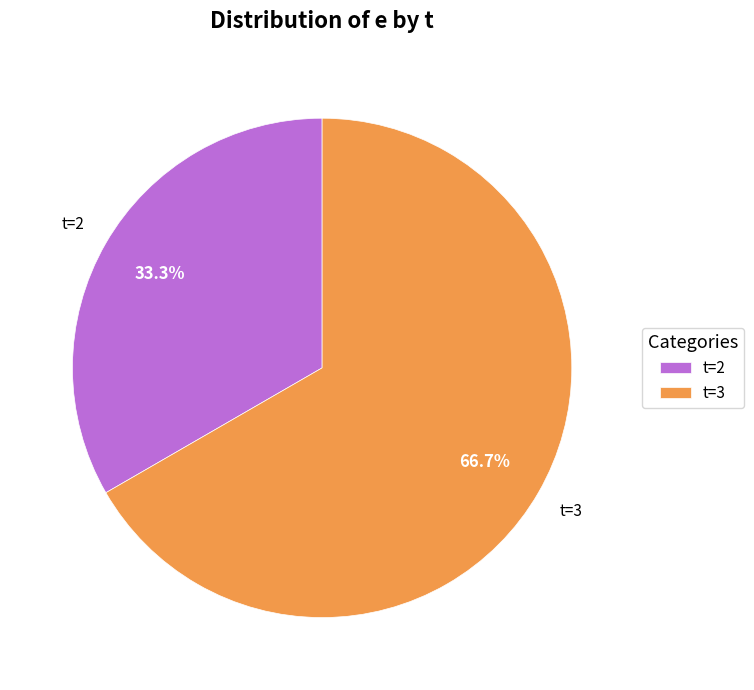

Rank the categories by value from highest to lowest.

t=3, t=2